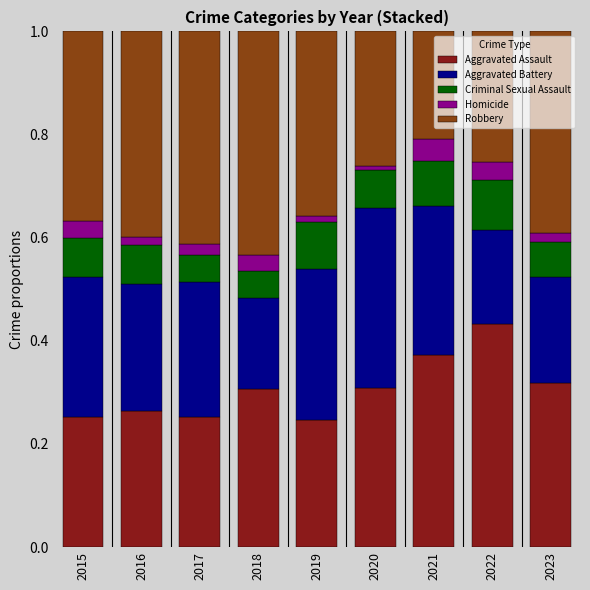

What is the total value across all series at 2022?

1.0